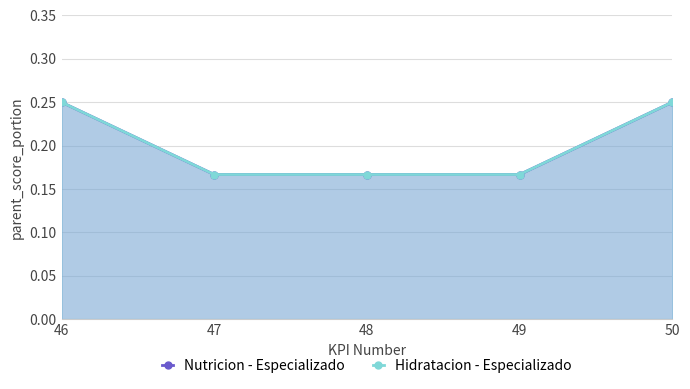

Read the Nutricion - Especializado value at 50.

0.2